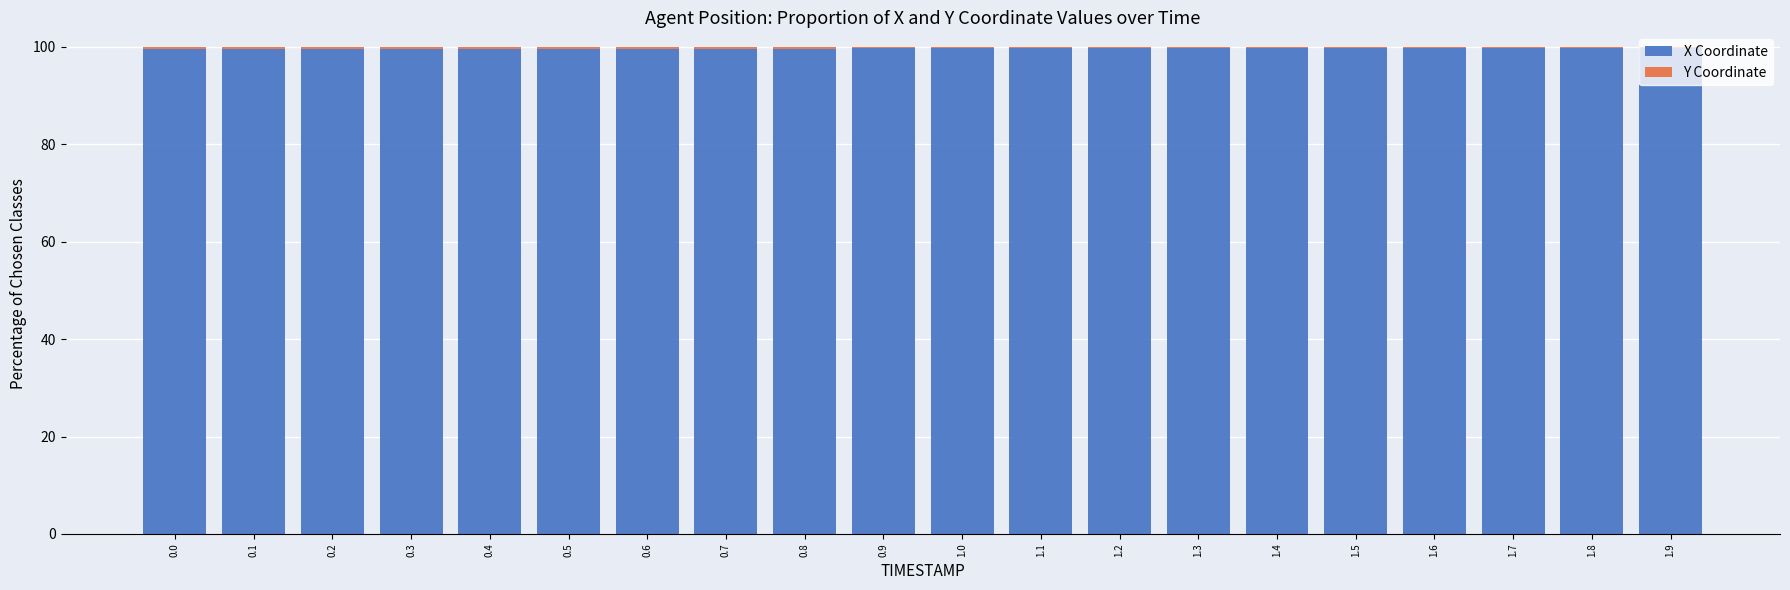

What is the total value across all series at 0.8?

100.0